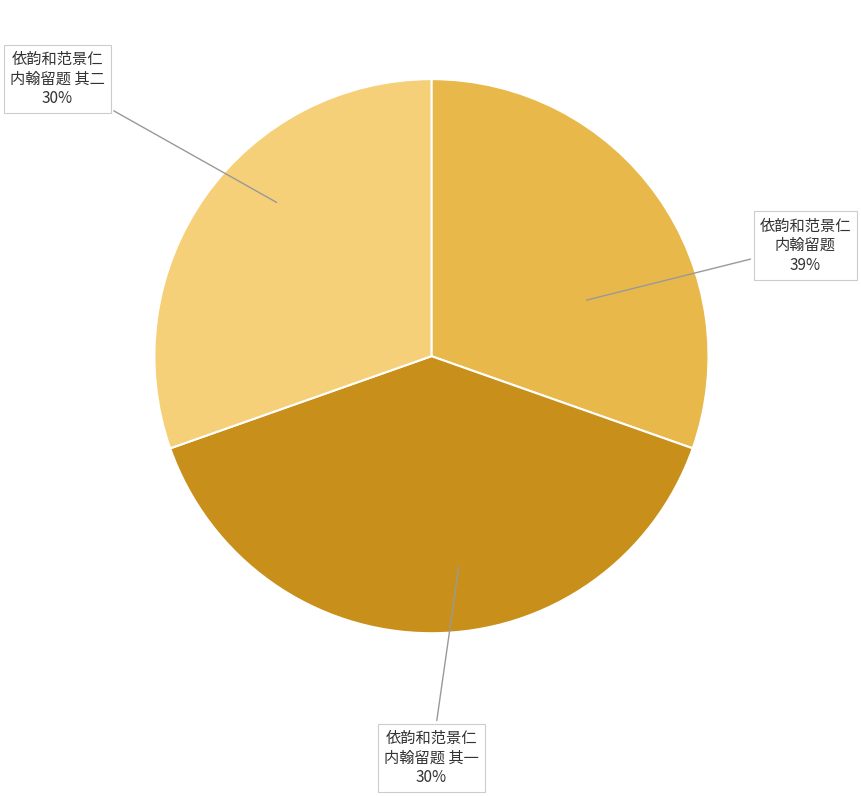

True or false: 依韵和范景仁内翰留题子履草堂二首 其一 accounts for 30% of the total.

True